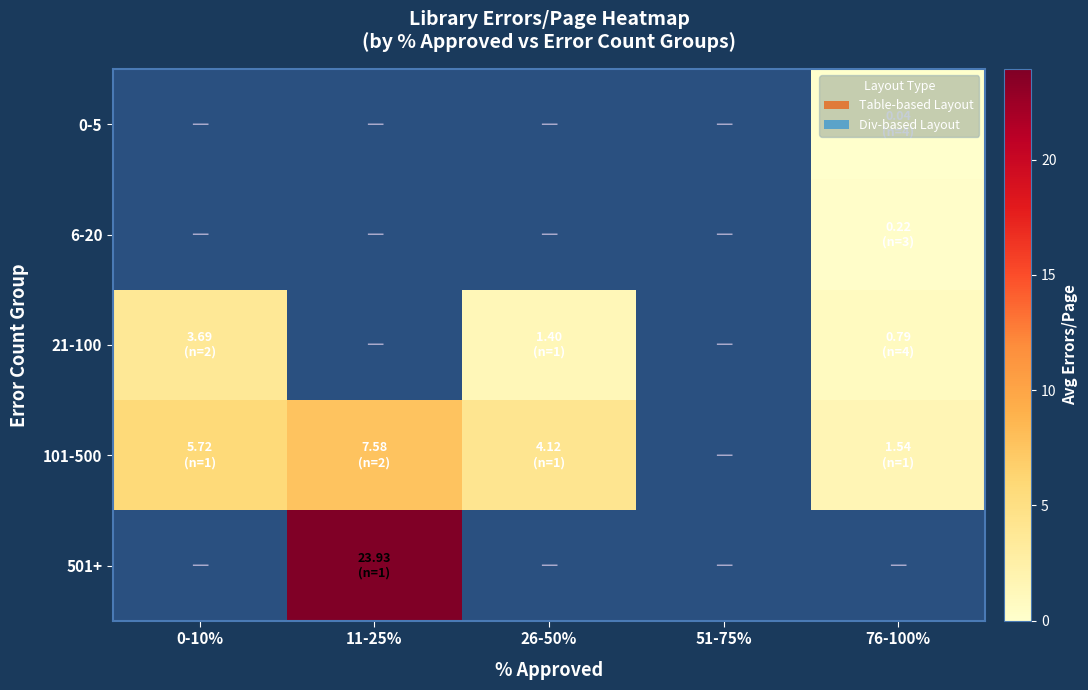

Rank the series at 11-25% from highest to lowest value.

501+, 0-5, 6-20, 21-100, 101-500